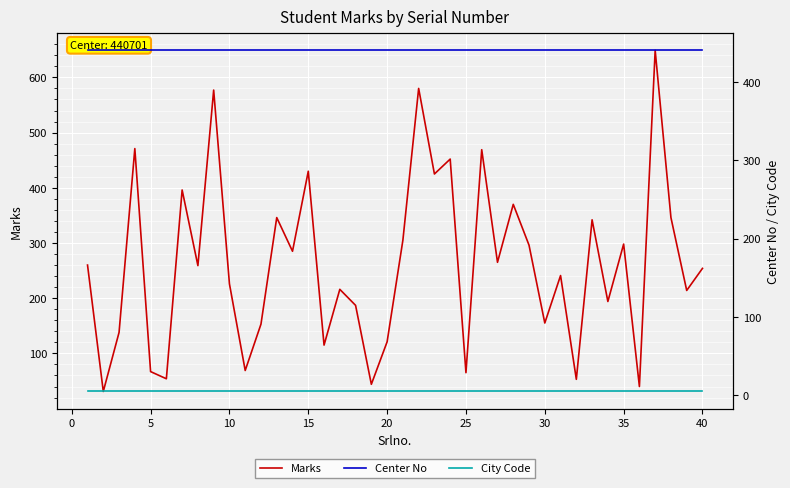

True or false: Marks and Center No cross at least once.

True